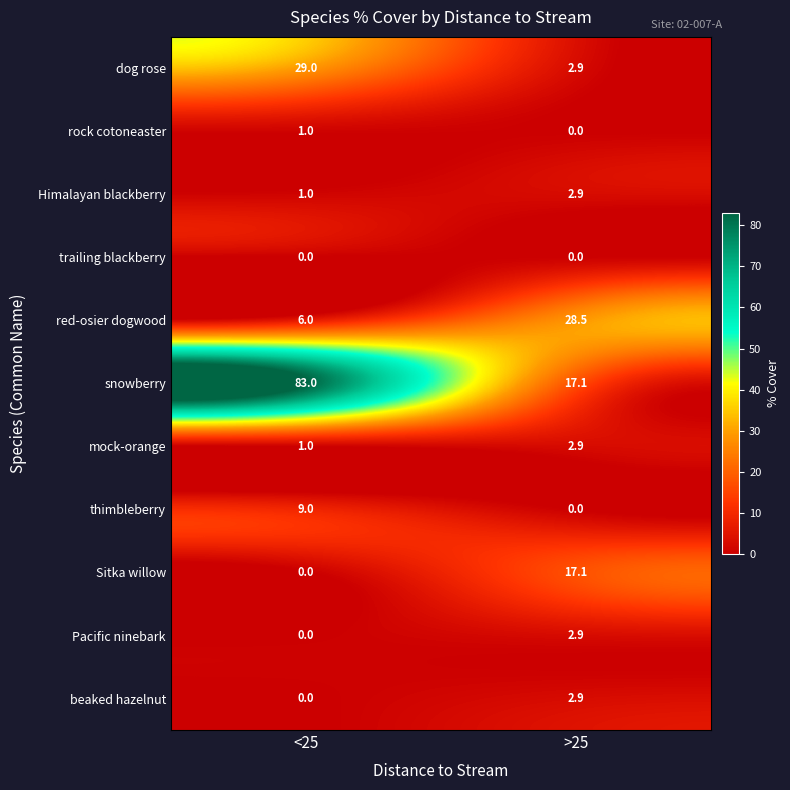

List the labels in order of rock cotoneaster value, smallest first.

>25, <25